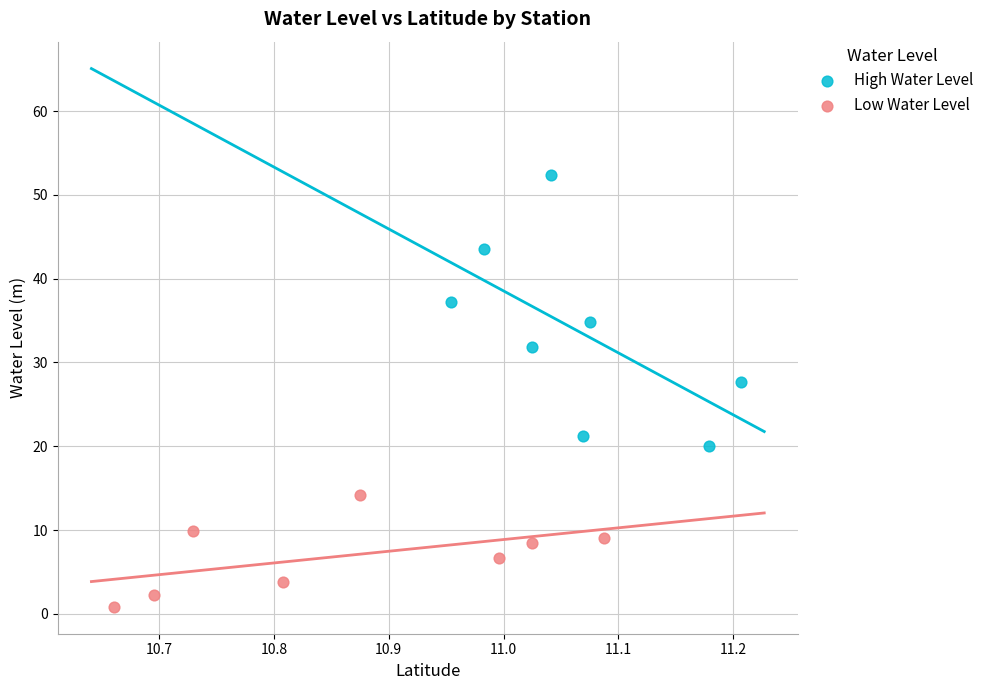

Which series has the widest spread of Y values?

High Water Level